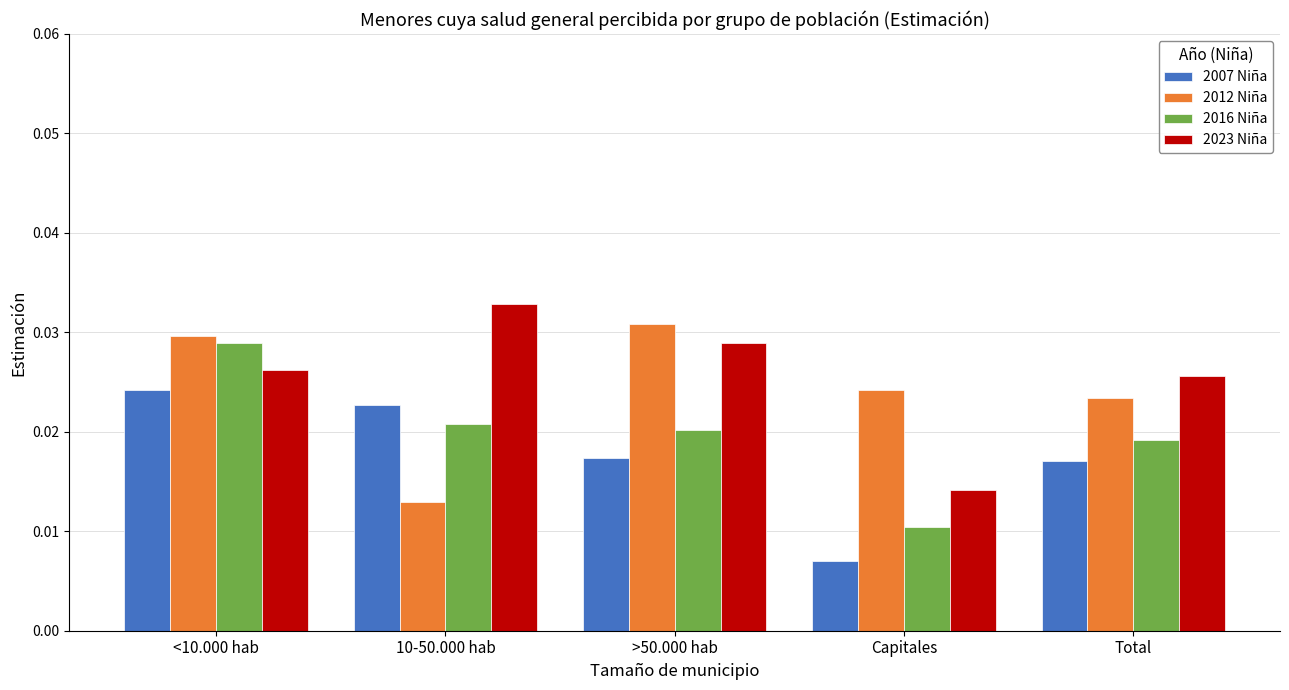

Which series changed the most between <10.000 hab and 10-50.000 hab?

2012 Niña